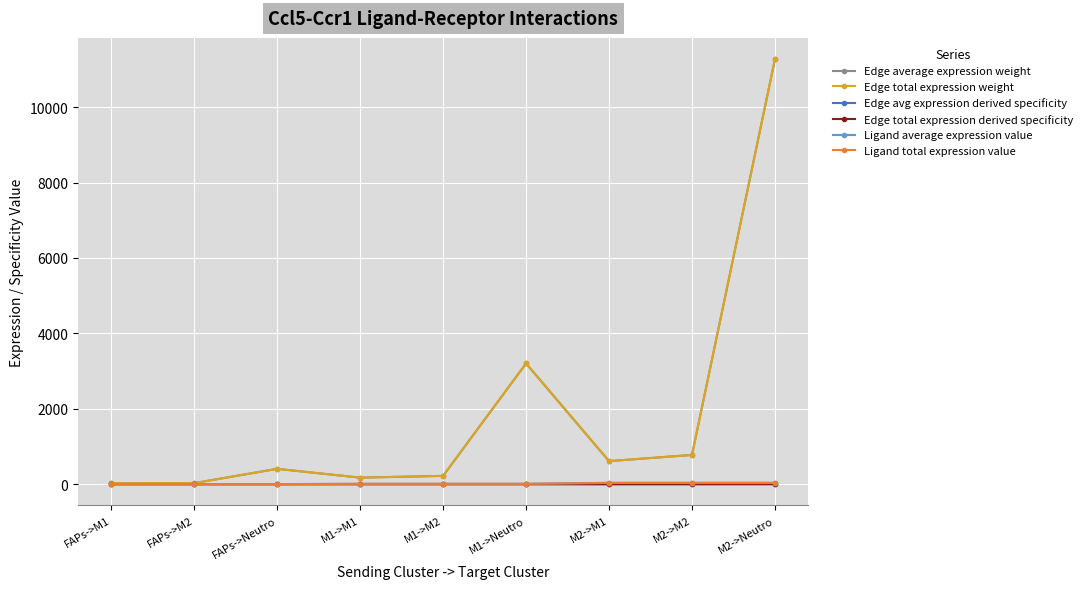

What position from the right is FAPs->Neutro?

7